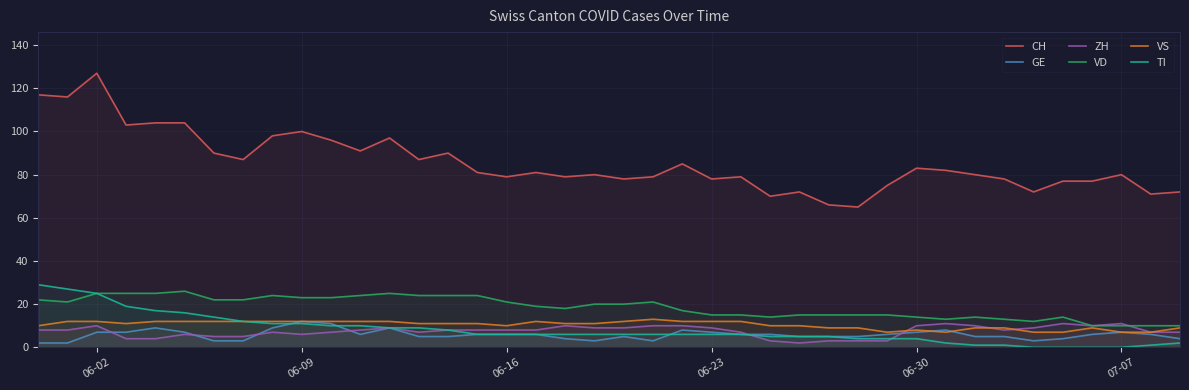

Which series has the widest spread of values?

CH